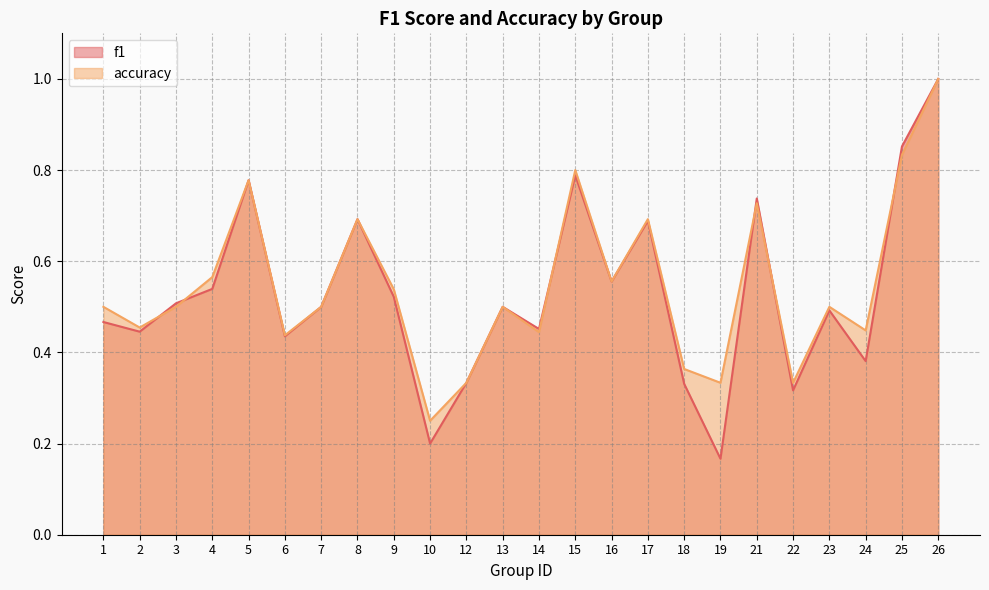

Count the f1 values in the range 0 to 1.

24